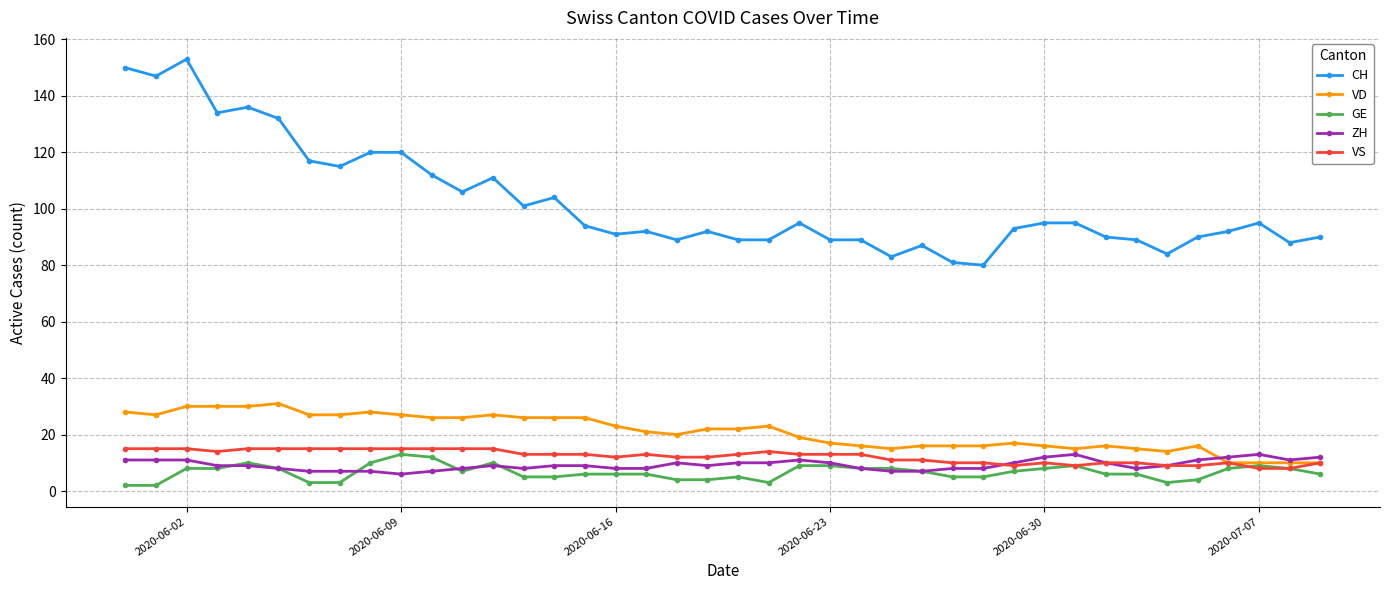

What is the greatest value displayed?

153